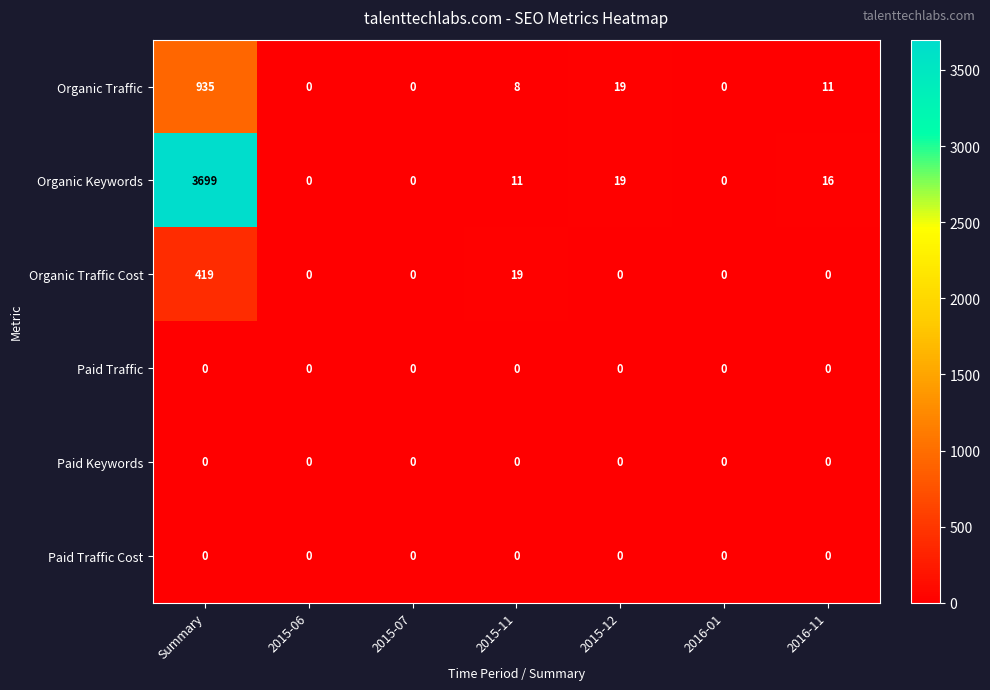

Which series has the largest total across all categories?

Organic Keywords